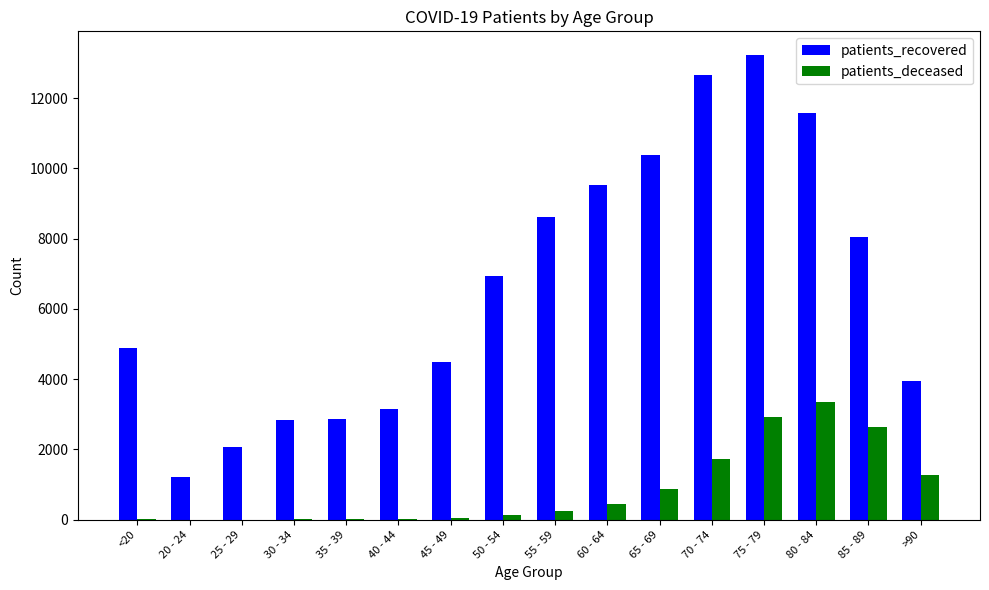

At which label is patients_recovered closest to 7227?

50 - 54